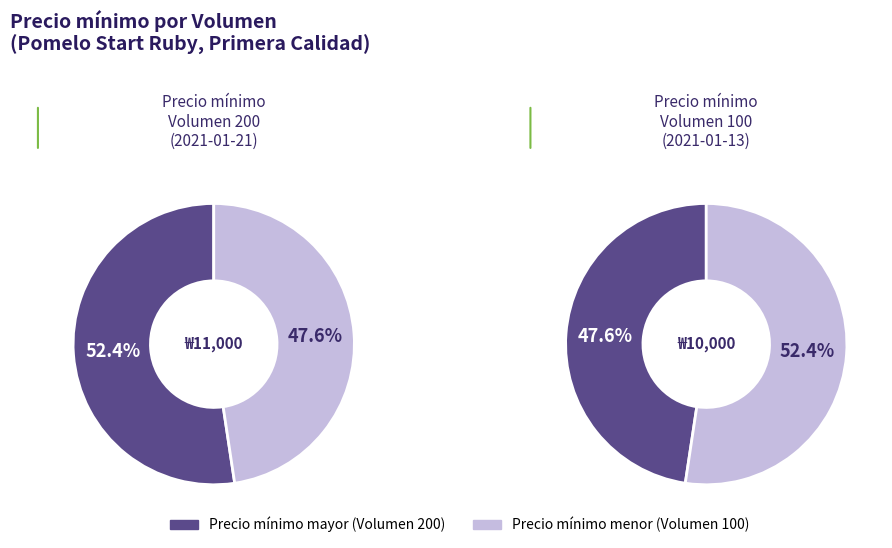

Combined, what portion of the pie is 200 and 100?

100.0%